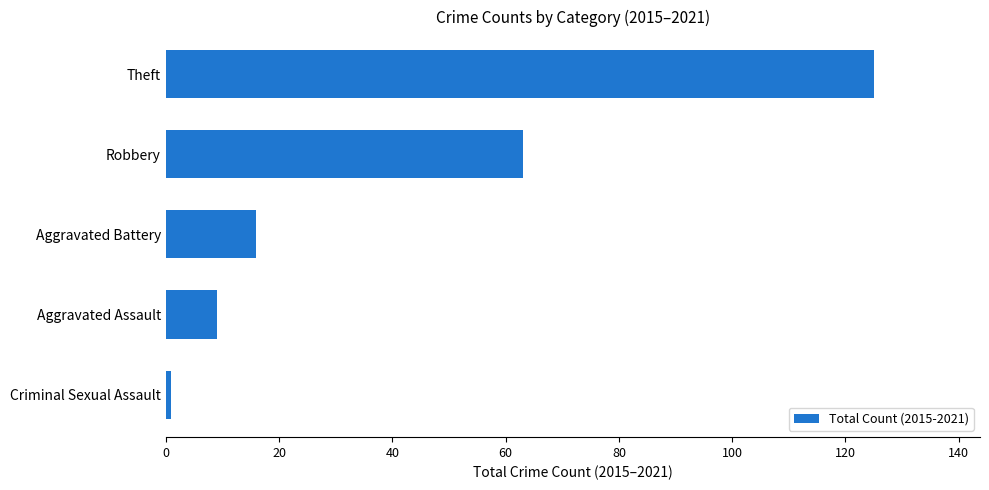

The chart shows a value of 9 at Aggravated Assault. True or false?

True